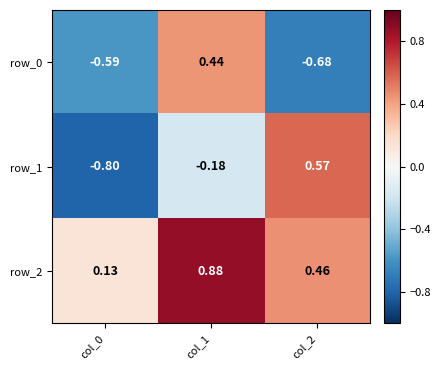

Rank the series at col_2 from lowest to highest value.

row_0, row_2, row_1